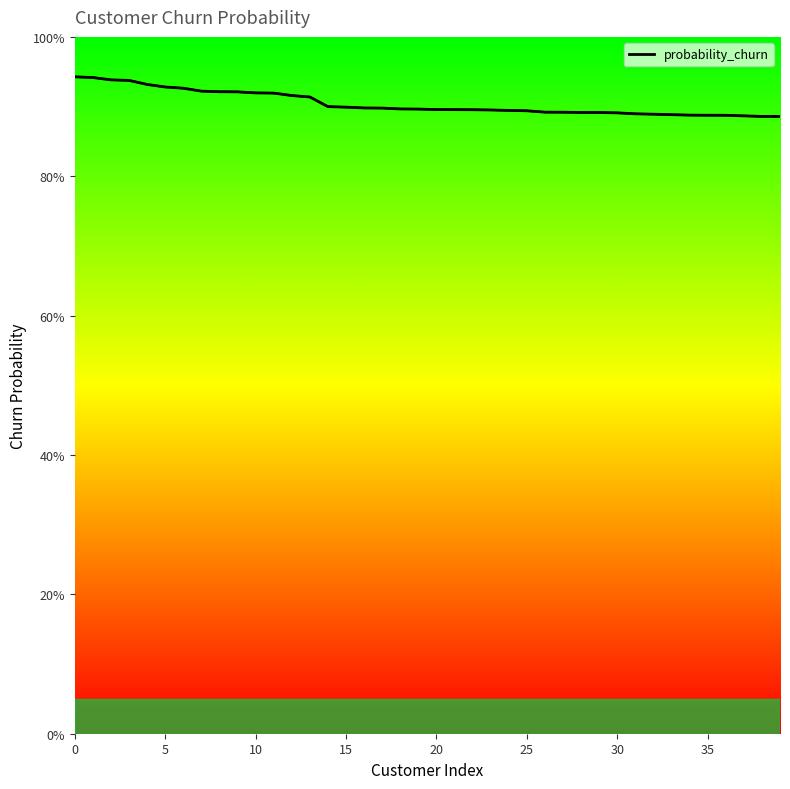

What is the greatest value displayed?

0.9